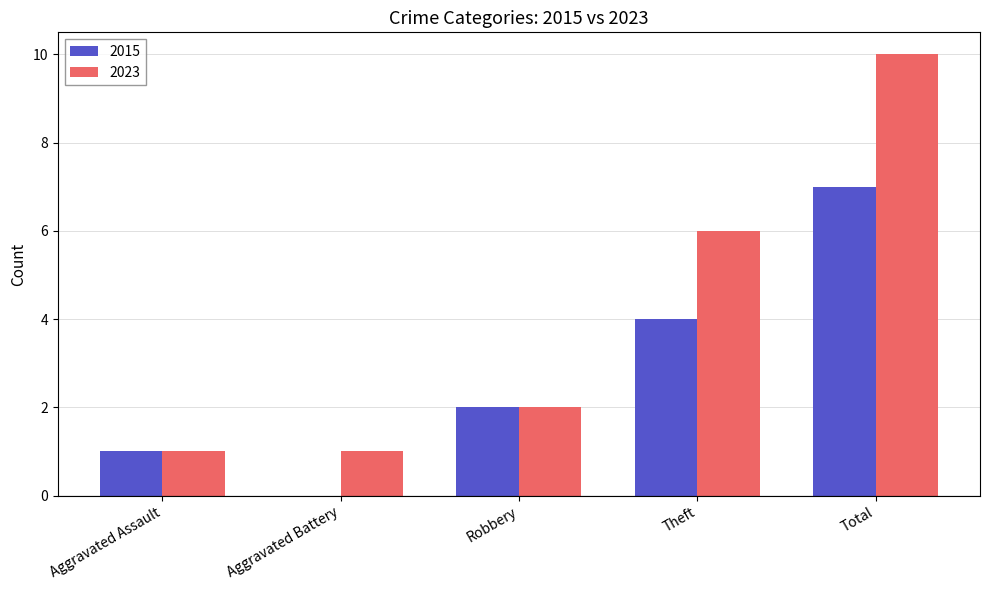

Which category has the highest value across all series?

Total